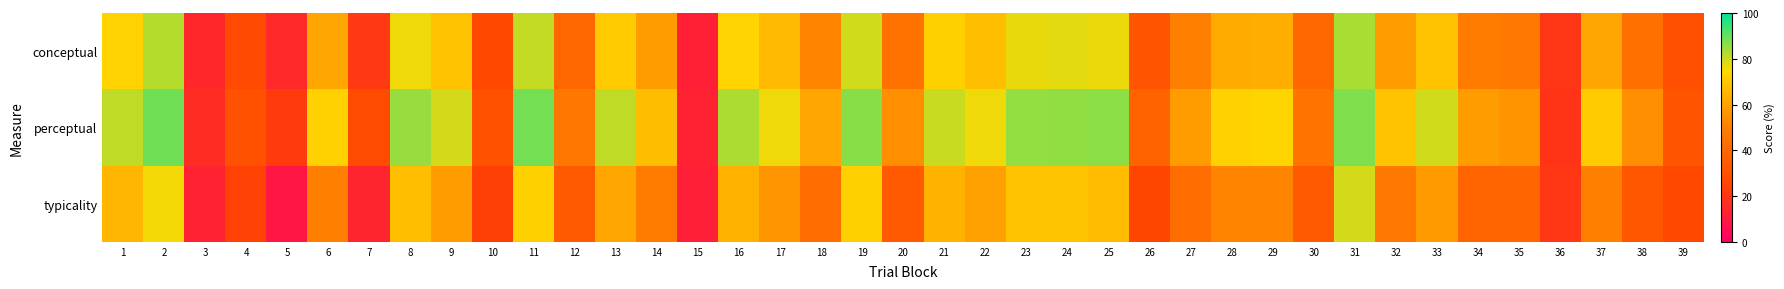

Between 15 and 17, which is larger?

17